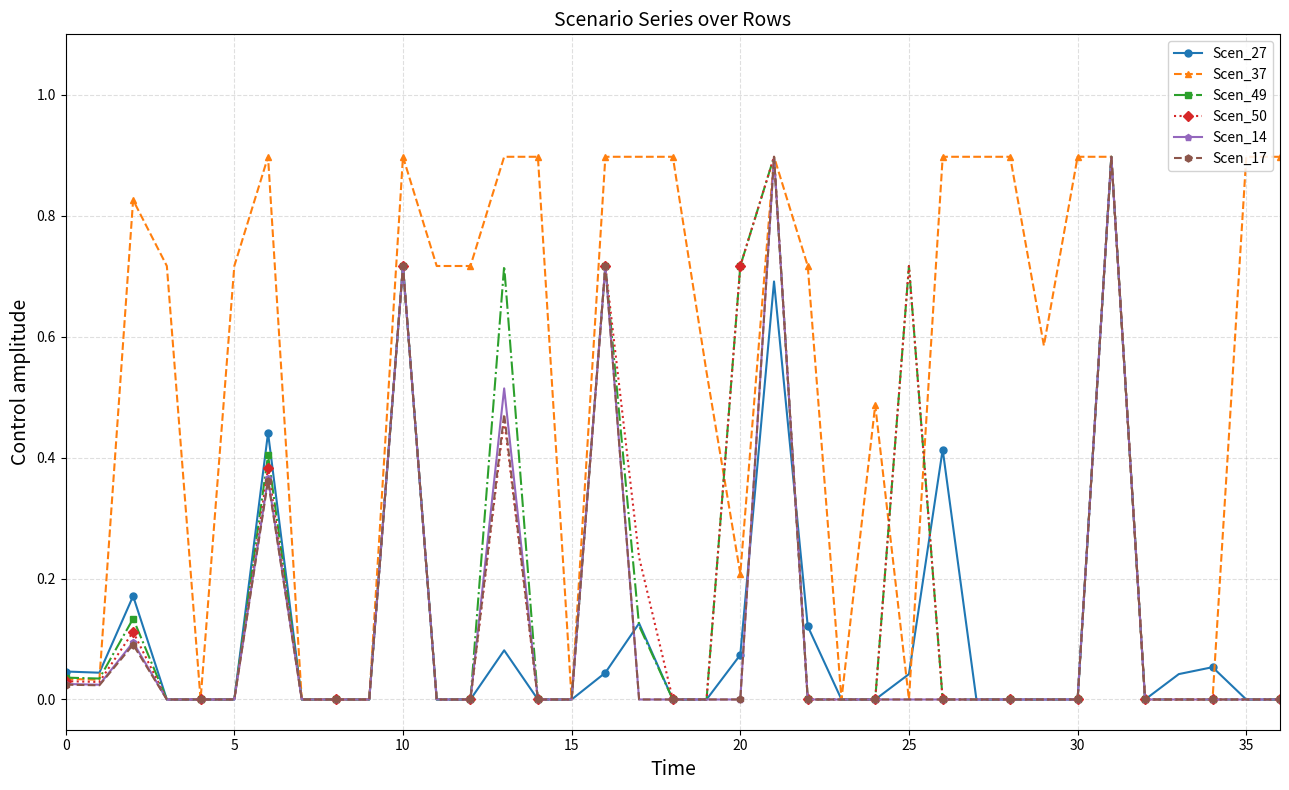

True or false: Scen_37 has more than 1 points higher than both neighbors.

True